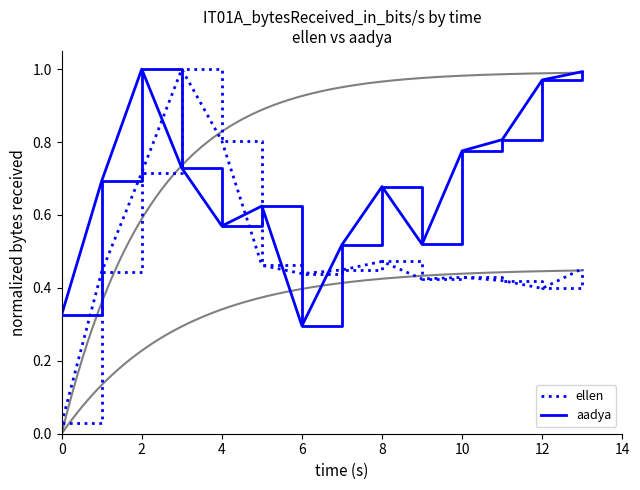

Which series ends up on top after the final intersection of aadya and ellen?

aadya